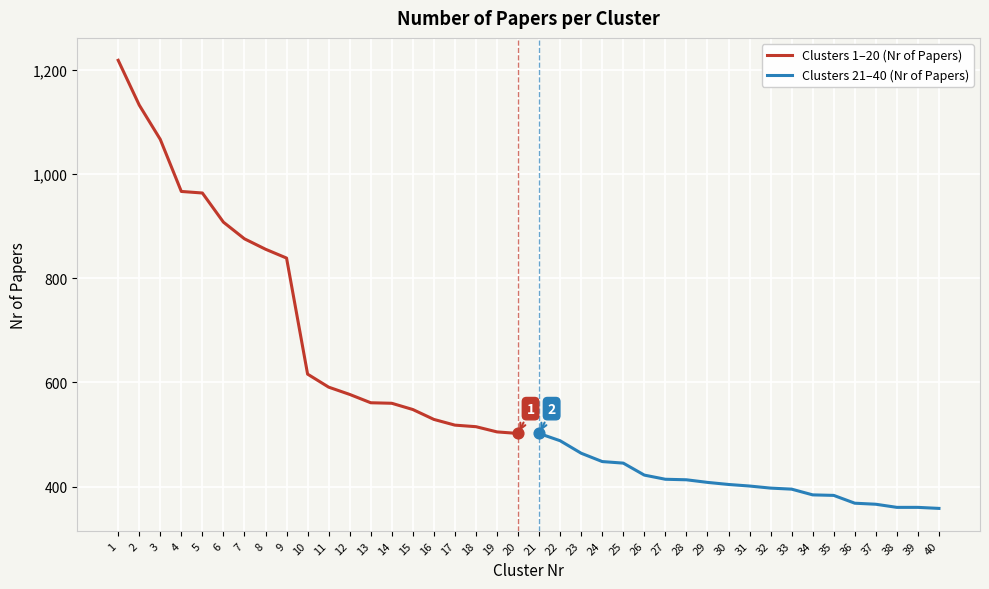

What is the highest value of the Clusters 1–20 (Nr of Papers) series?

1219